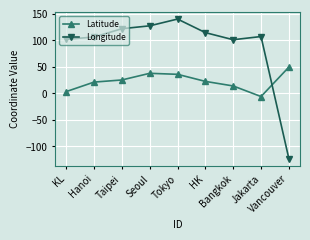

Rank the series by their average value, from highest to lowest.

Longitude, Latitude